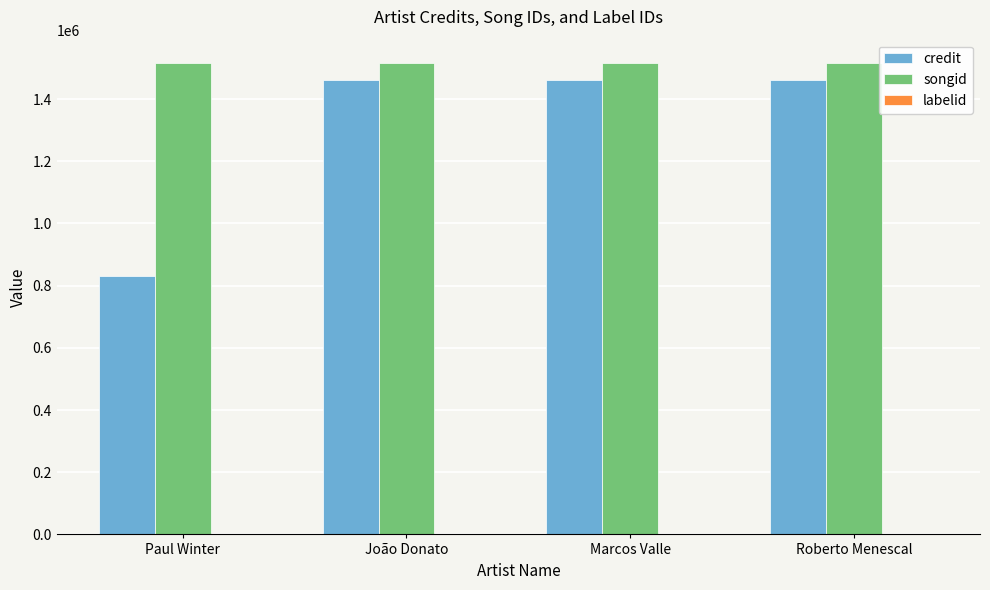

What is the sum of all credit values?

5215945